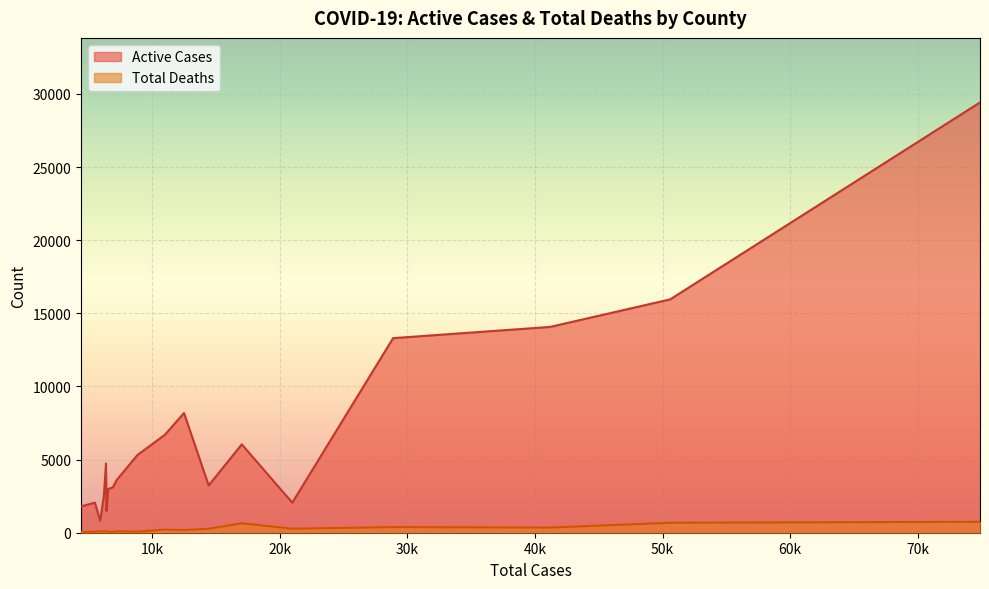

Which series has the largest total across all categories?

Active Cases